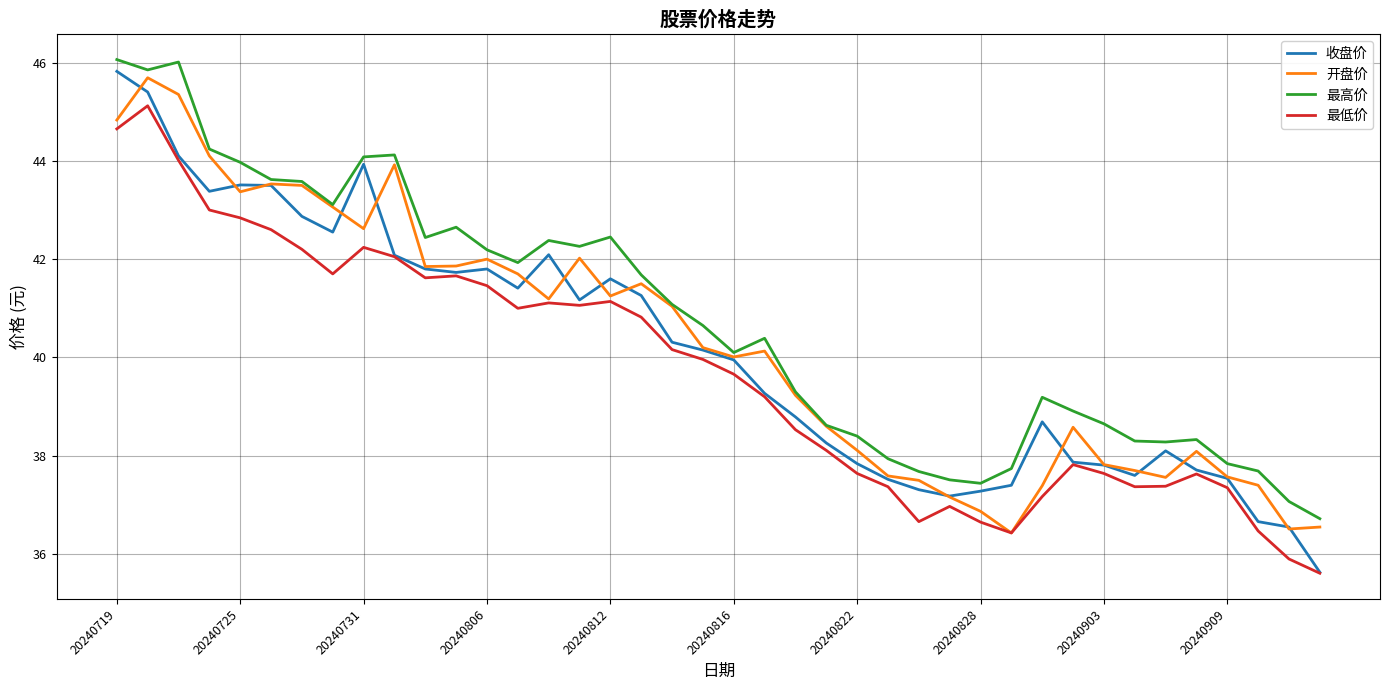

What is the smallest value displayed?

35.6